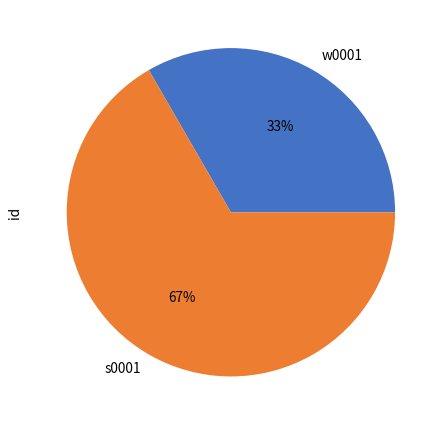

What is the majority slice?

s0001